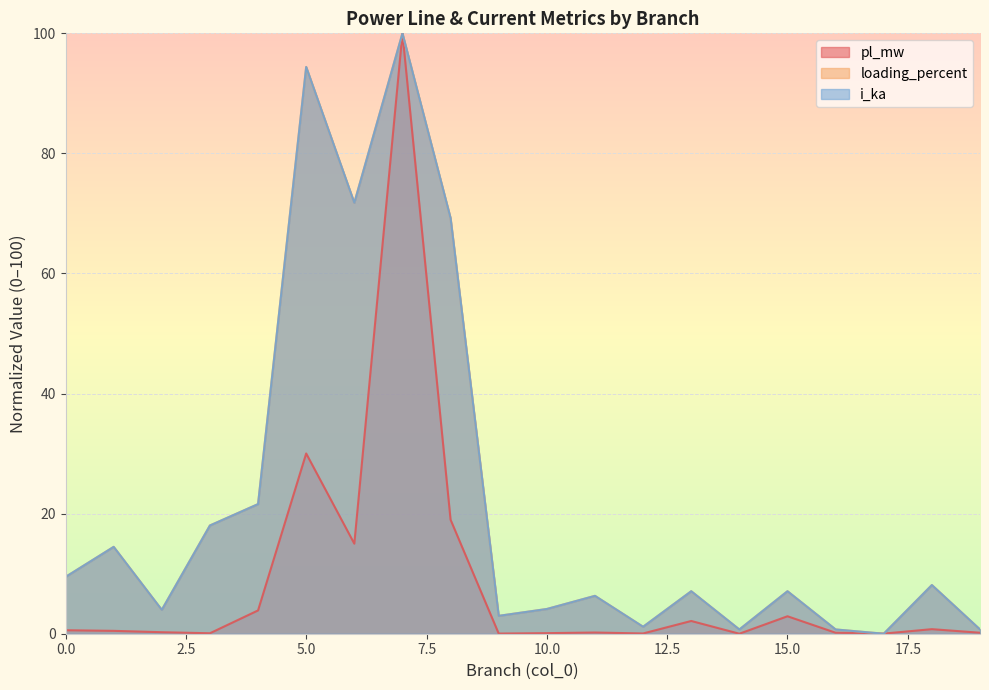

What is the sum of the loading_percent values at 14 and 15?

7.8